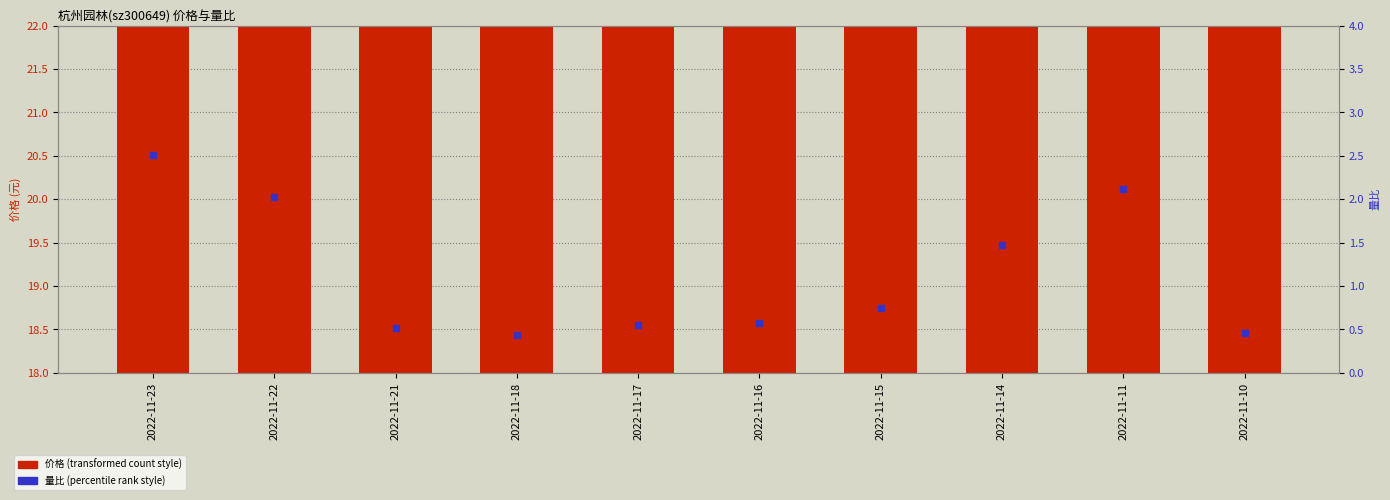

Which series contains the highest Y value?

价格